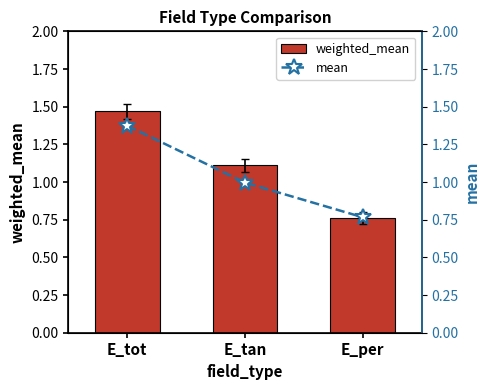

Which series changed the most between E_tot and E_tan?

mean